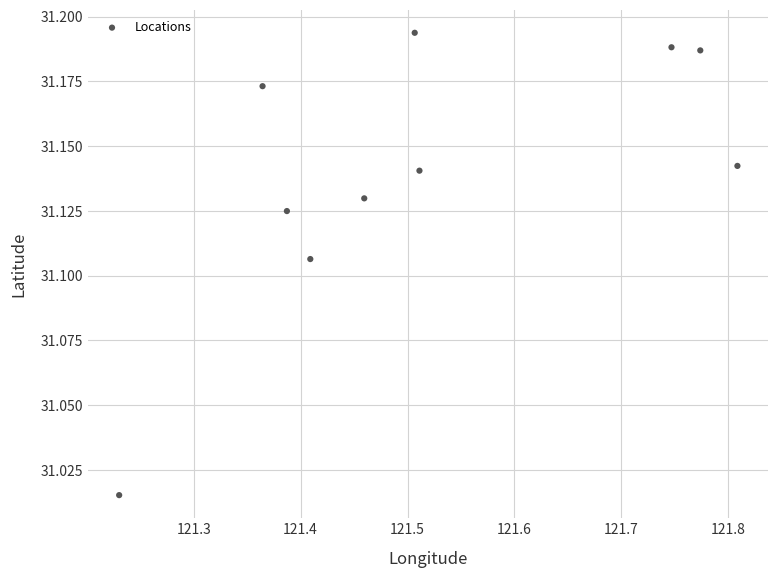

What is the range of X values (max minus min)?

0.6